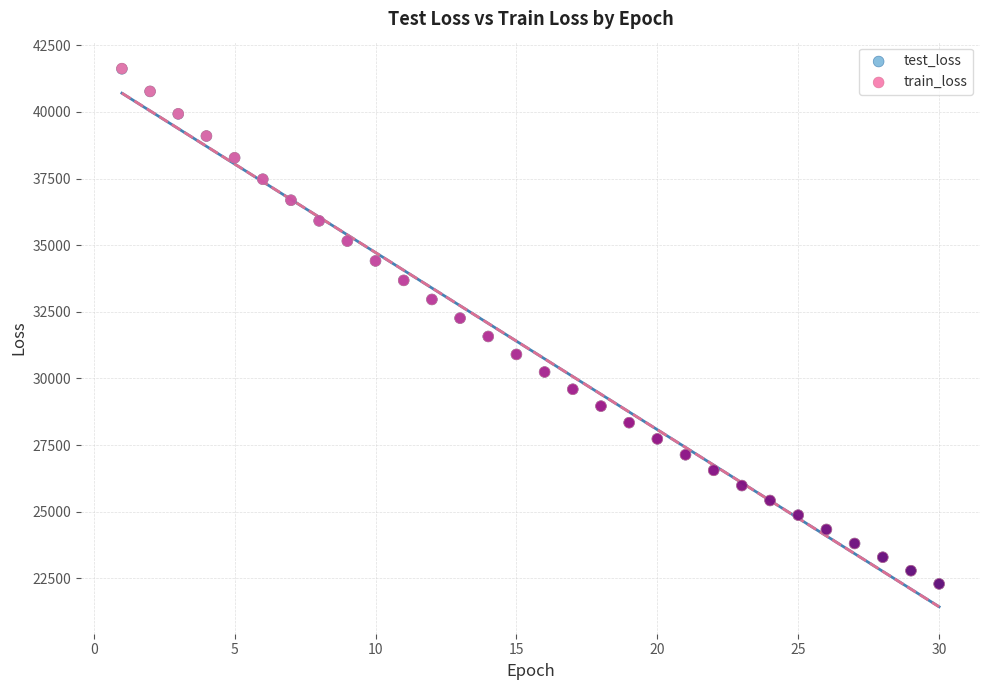

What are all the series names shown in the legend?

test_loss, train_loss